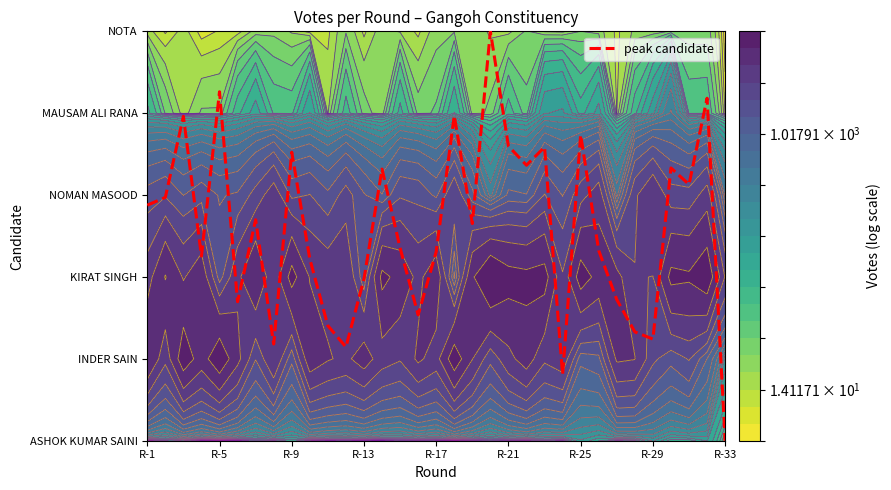

Is it true that NOTA equals 8.4 at R-13?

False